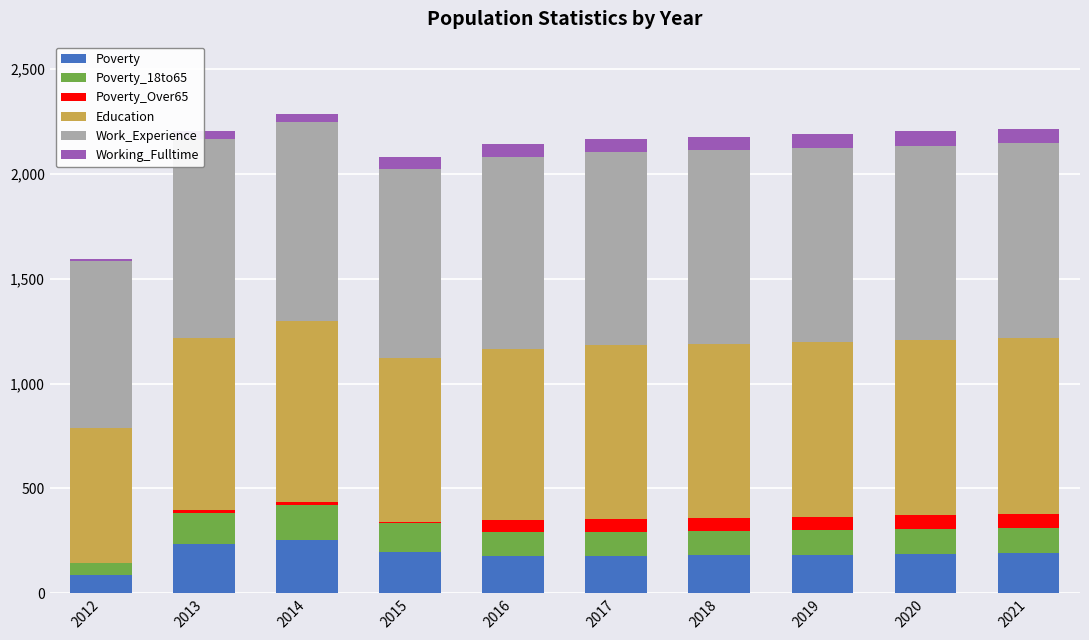

Reading right to left, what are all the values shown in this chart?

Poverty: 190	188	185	183	180	179	198	253	236	87
Poverty_18to65: 120	118	116	114	112	111	136	168	149	56
Poverty_Over65: 68	66	64	62	61	58	8	12	12	1
Education: 838	835	833	830	829	815	779	867	819	642
Work_Experience: 929	927	925	923	921	917	903	945	950	796
Working_Fulltime: 71	69	67	65	64	63	57	42	37	10